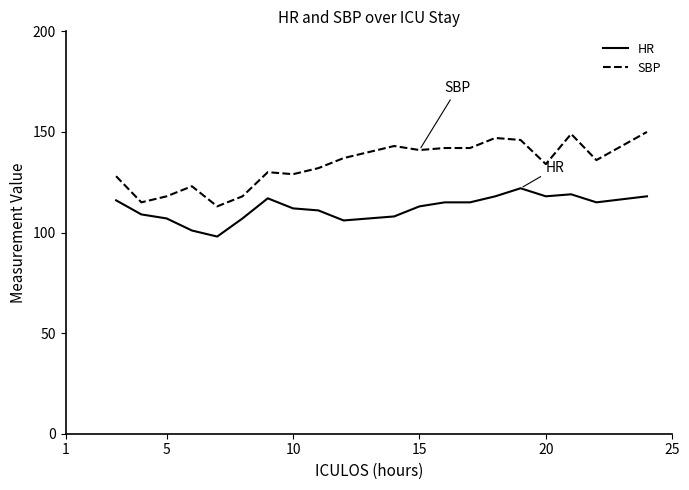

True or false: SBP and HR cross at least once.

False